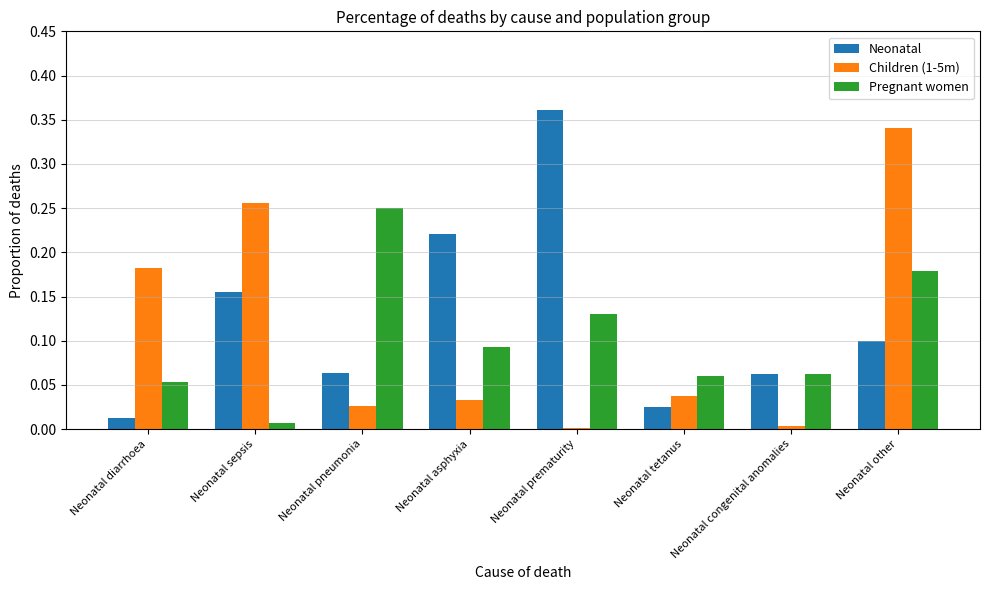

What is the label of the 3rd bar from the right?

Neonatal tetanus